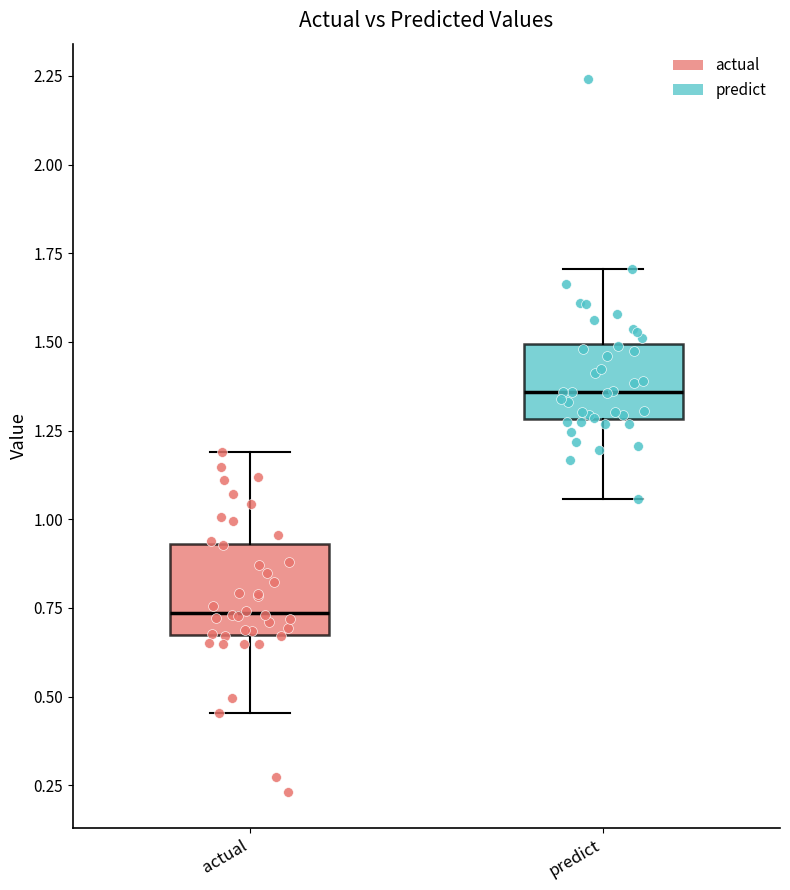

Which box's median line is the highest?

predict